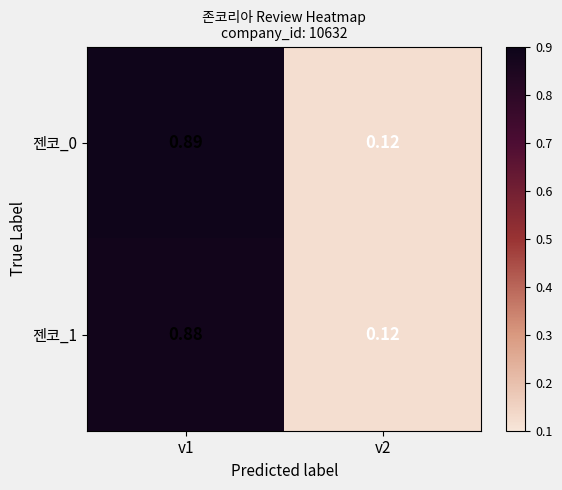

Is the value of 젠코_1 at v1 greater than the value of 젠코_0 at v2?

Yes